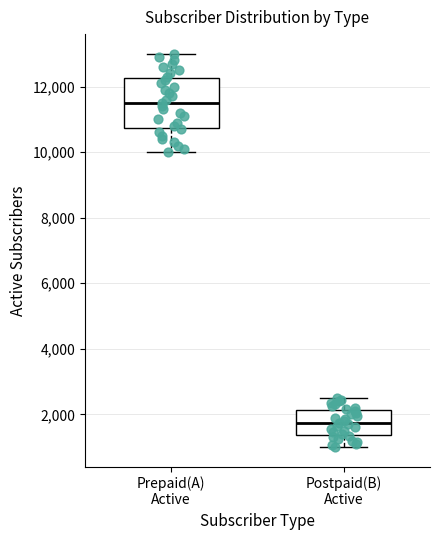

Reading left to right, read every box against the y-axis: the position of its median line, the range the box covers, and the ends of its whiskers. The values are not printed on the chart, so give them approximately, as read against the axis.

Prepaid(A) Active: median 11600, box 10800 to 12200, whiskers 10000 to 13000
Postpaid(B) Active: median 1800, box 1400 to 2200, whiskers 1000 to 2600